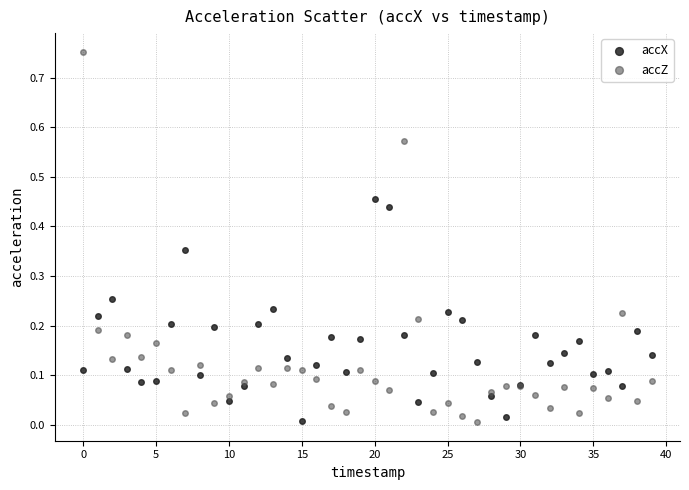

Which series has the largest Y range (max minus min)?

accZ